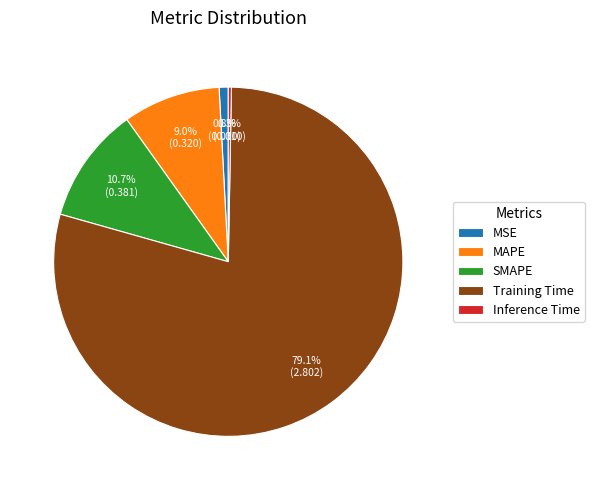

How many slices are in this pie chart?

5